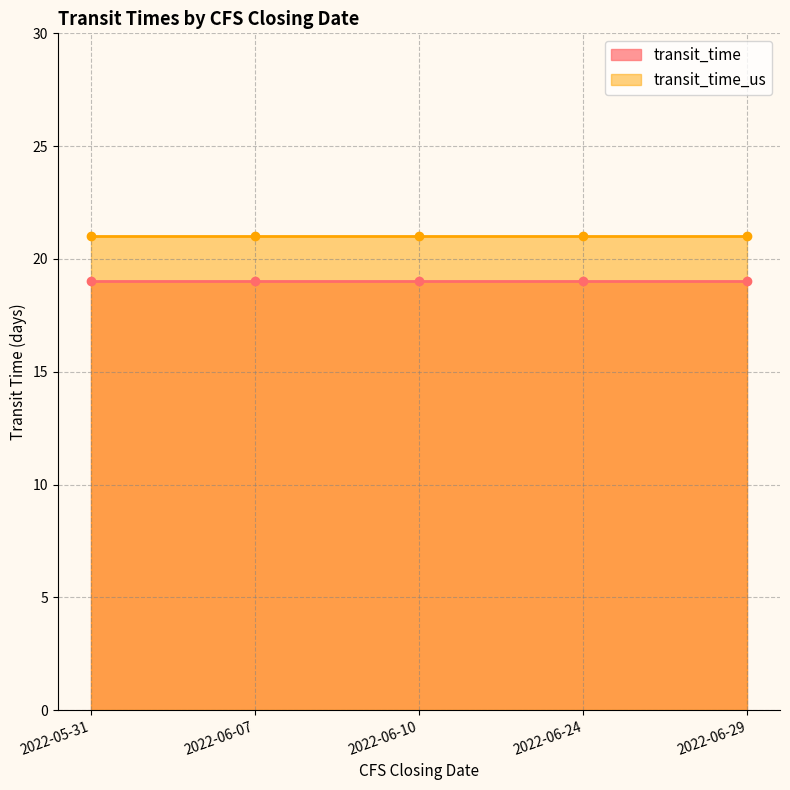

Which series changed the most between 2022-06-07 and 2022-06-24?

transit_time